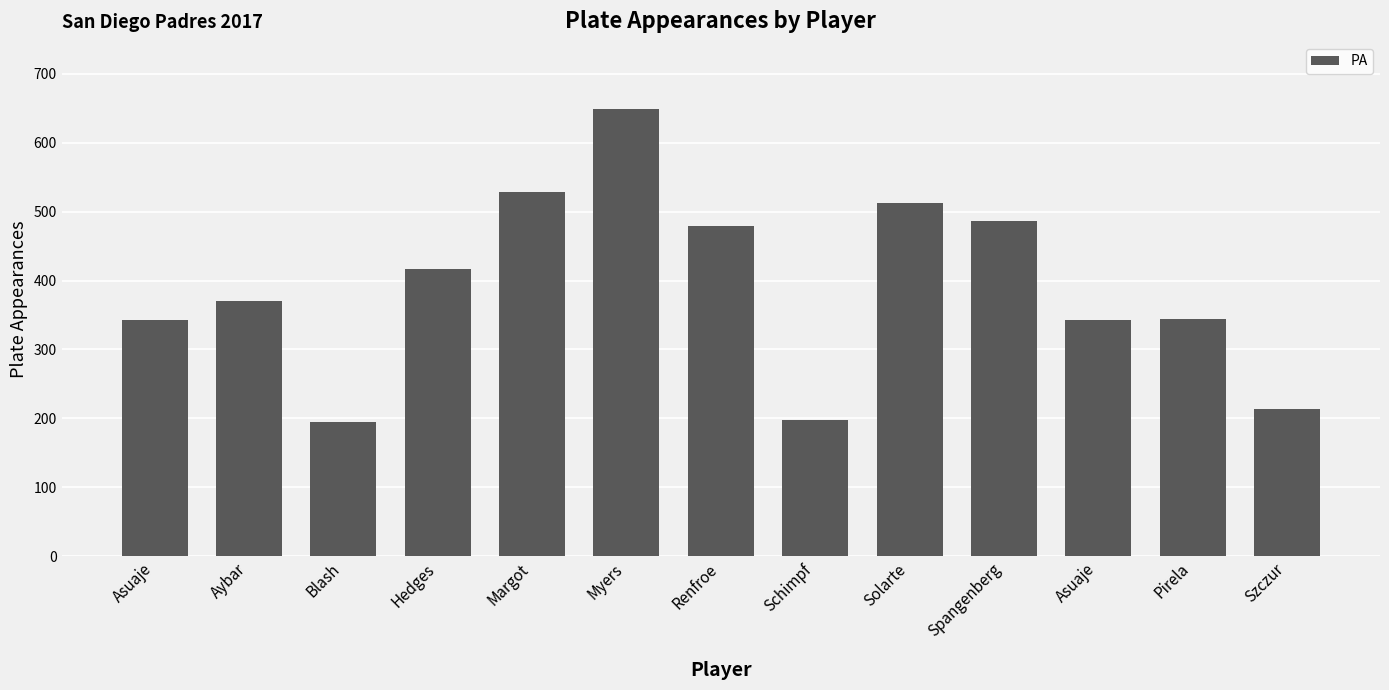

How many values are below 370?

6